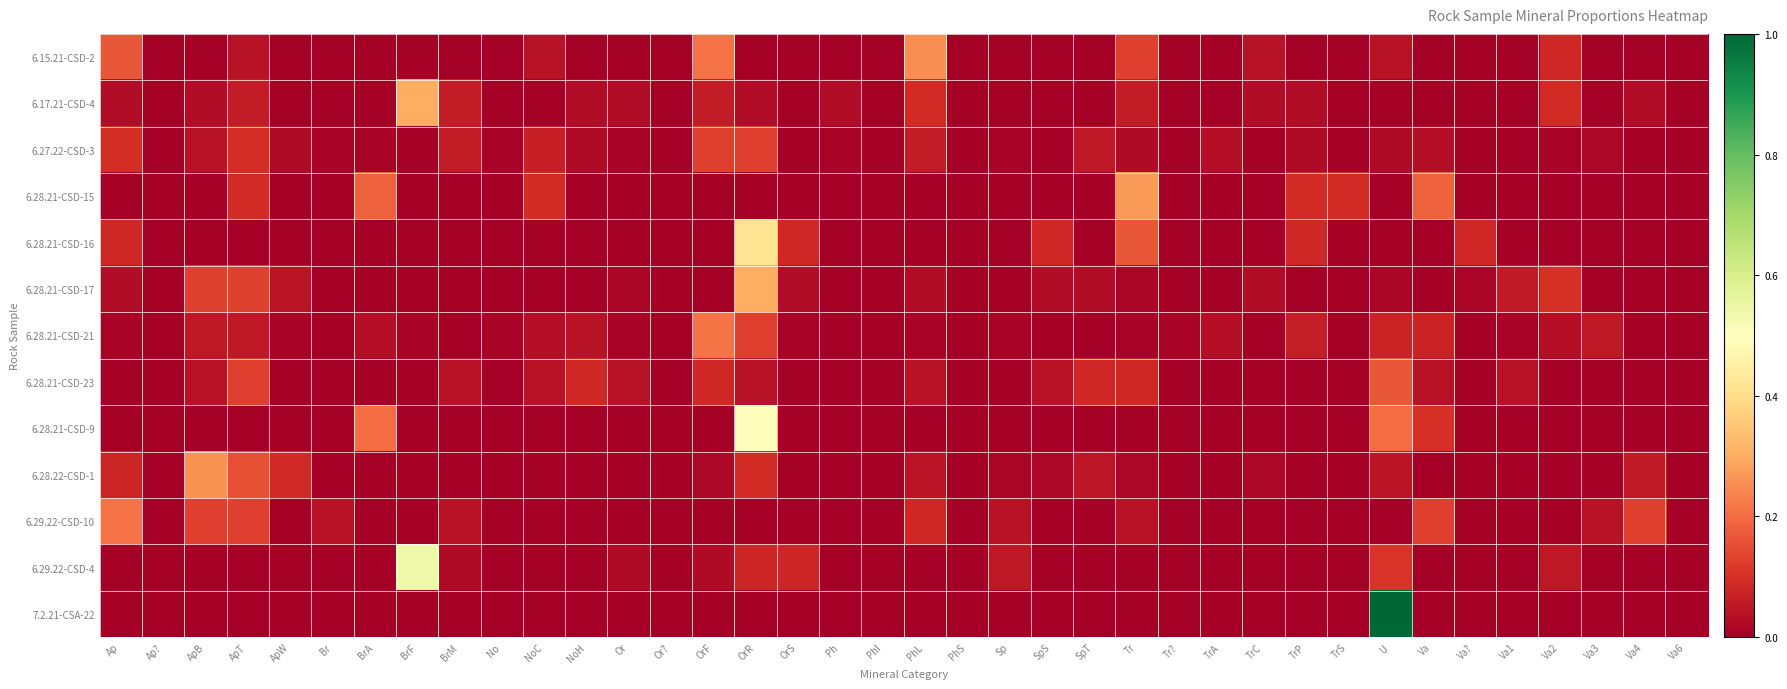

Reading left to right, transcribe all the data shown in this chart.

6.15.21-CSD-2: Ap=0.2	Ap?=0.0	ApB=0.0	ApT=0.0	ApW=0.0	Br=0.0	BrA=0.0	BrF=0.0	BrM=0.0	No=0.0	NoC=0.0	NoH=0.0	Or=0.0	Or?=0.0	OrF=0.2	OrR=0.0	OrS=0.0	Ph=0.0	PhI=0.0	PhL=0.2	PhS=0.0	Sp=0.0	SpS=0.0	SpT=0.0	Tr=0.1	Tr?=0.0	TrA=0.0	TrC=0.0	TrP=0.0	TrS=0.0	U=0.0	Va=0.0	Va?=0.0	Va1=0.0	Va2=0.1	Va3=0.0	Va4=0.0	Va6=0.0
6.17.21-CSD-4: Ap=0.0	Ap?=0.0	ApB=0.0	ApT=0.1	ApW=0.0	Br=0.0	BrA=0.0	BrF=0.3	BrM=0.1	No=0.0	NoC=0.0	NoH=0.0	Or=0.0	Or?=0.0	OrF=0.1	OrR=0.0	OrS=0.0	Ph=0.0	PhI=0.0	PhL=0.1	PhS=0.0	Sp=0.0	SpS=0.0	SpT=0.0	Tr=0.1	Tr?=0.0	TrA=0.0	TrC=0.0	TrP=0.0	TrS=0.0	U=0.0	Va=0.0	Va?=0.0	Va1=0.0	Va2=0.1	Va3=0.0	Va4=0.0	Va6=0.0
6.27.22-CSD-3: Ap=0.1	Ap?=0.0	ApB=0.0	ApT=0.1	ApW=0.0	Br=0.0	BrA=0.0	BrF=0.0	BrM=0.1	No=0.0	NoC=0.1	NoH=0.0	Or=0.0	Or?=0.0	OrF=0.1	OrR=0.1	OrS=0.0	Ph=0.0	PhI=0.0	PhL=0.1	PhS=0.0	Sp=0.0	SpS=0.0	SpT=0.1	Tr=0.0	Tr?=0.0	TrA=0.0	TrC=0.0	TrP=0.0	TrS=0.0	U=0.0	Va=0.0	Va?=0.0	Va1=0.0	Va2=0.0	Va3=0.0	Va4=0.0	Va6=0.0
6.28.21-CSD-15: Ap=0.0	Ap?=0.0	ApB=0.0	ApT=0.1	ApW=0.0	Br=0.0	BrA=0.2	BrF=0.0	BrM=0.0	No=0.0	NoC=0.1	NoH=0.0	Or=0.0	Or?=0.0	OrF=0.0	OrR=0.0	OrS=0.0	Ph=0.0	PhI=0.0	PhL=0.0	PhS=0.0	Sp=0.0	SpS=0.0	SpT=0.0	Tr=0.3	Tr?=0.0	TrA=0.0	TrC=0.0	TrP=0.1	TrS=0.1	U=0.0	Va=0.2	Va?=0.0	Va1=0.0	Va2=0.0	Va3=0.0	Va4=0.0	Va6=0.0
6.28.21-CSD-16: Ap=0.1	Ap?=0.0	ApB=0.0	ApT=0.0	ApW=0.0	Br=0.0	BrA=0.0	BrF=0.0	BrM=0.0	No=0.0	NoC=0.0	NoH=0.0	Or=0.0	Or?=0.0	OrF=0.0	OrR=0.4	OrS=0.1	Ph=0.0	PhI=0.0	PhL=0.0	PhS=0.0	Sp=0.0	SpS=0.1	SpT=0.0	Tr=0.2	Tr?=0.0	TrA=0.0	TrC=0.0	TrP=0.1	TrS=0.0	U=0.0	Va=0.0	Va?=0.1	Va1=0.0	Va2=0.0	Va3=0.0	Va4=0.0	Va6=0.0
6.28.21-CSD-17: Ap=0.0	Ap?=0.0	ApB=0.1	ApT=0.1	ApW=0.0	Br=0.0	BrA=0.0	BrF=0.0	BrM=0.0	No=0.0	NoC=0.0	NoH=0.0	Or=0.0	Or?=0.0	OrF=0.0	OrR=0.3	OrS=0.0	Ph=0.0	PhI=0.0	PhL=0.0	PhS=0.0	Sp=0.0	SpS=0.0	SpT=0.0	Tr=0.0	Tr?=0.0	TrA=0.0	TrC=0.0	TrP=0.0	TrS=0.0	U=0.0	Va=0.0	Va?=0.0	Va1=0.1	Va2=0.1	Va3=0.0	Va4=0.0	Va6=0.0
6.28.21-CSD-21: Ap=0.0	Ap?=0.0	ApB=0.1	ApT=0.1	ApW=0.0	Br=0.0	BrA=0.0	BrF=0.0	BrM=0.0	No=0.0	NoC=0.0	NoH=0.0	Or=0.0	Or?=0.0	OrF=0.2	OrR=0.1	OrS=0.0	Ph=0.0	PhI=0.0	PhL=0.0	PhS=0.0	Sp=0.0	SpS=0.0	SpT=0.0	Tr=0.0	Tr?=0.0	TrA=0.0	TrC=0.0	TrP=0.1	TrS=0.0	U=0.1	Va=0.1	Va?=0.0	Va1=0.0	Va2=0.0	Va3=0.1	Va4=0.0	Va6=0.0
6.28.21-CSD-23: Ap=0.0	Ap?=0.0	ApB=0.0	ApT=0.1	ApW=0.0	Br=0.0	BrA=0.0	BrF=0.0	BrM=0.0	No=0.0	NoC=0.0	NoH=0.1	Or=0.0	Or?=0.0	OrF=0.1	OrR=0.0	OrS=0.0	Ph=0.0	PhI=0.0	PhL=0.0	PhS=0.0	Sp=0.0	SpS=0.0	SpT=0.1	Tr=0.1	Tr?=0.0	TrA=0.0	TrC=0.0	TrP=0.0	TrS=0.0	U=0.2	Va=0.0	Va?=0.0	Va1=0.0	Va2=0.0	Va3=0.0	Va4=0.0	Va6=0.0
6.28.21-CSD-9: Ap=0.0	Ap?=0.0	ApB=0.0	ApT=0.0	ApW=0.0	Br=0.0	BrA=0.2	BrF=0.0	BrM=0.0	No=0.0	NoC=0.0	NoH=0.0	Or=0.0	Or?=0.0	OrF=0.0	OrR=0.5	OrS=0.0	Ph=0.0	PhI=0.0	PhL=0.0	PhS=0.0	Sp=0.0	SpS=0.0	SpT=0.0	Tr=0.0	Tr?=0.0	TrA=0.0	TrC=0.0	TrP=0.0	TrS=0.0	U=0.2	Va=0.1	Va?=0.0	Va1=0.0	Va2=0.0	Va3=0.0	Va4=0.0	Va6=0.0
6.28.22-CSD-1: Ap=0.1	Ap?=0.0	ApB=0.3	ApT=0.2	ApW=0.1	Br=0.0	BrA=0.0	BrF=0.0	BrM=0.0	No=0.0	NoC=0.0	NoH=0.0	Or=0.0	Or?=0.0	OrF=0.0	OrR=0.1	OrS=0.0	Ph=0.0	PhI=0.0	PhL=0.0	PhS=0.0	Sp=0.0	SpS=0.0	SpT=0.0	Tr=0.0	Tr?=0.0	TrA=0.0	TrC=0.0	TrP=0.0	TrS=0.0	U=0.0	Va=0.0	Va?=0.0	Va1=0.0	Va2=0.0	Va3=0.0	Va4=0.1	Va6=0.0
6.29.22-CSD-10: Ap=0.2	Ap?=0.0	ApB=0.1	ApT=0.1	ApW=0.0	Br=0.0	BrA=0.0	BrF=0.0	BrM=0.0	No=0.0	NoC=0.0	NoH=0.0	Or=0.0	Or?=0.0	OrF=0.0	OrR=0.0	OrS=0.0	Ph=0.0	PhI=0.0	PhL=0.1	PhS=0.0	Sp=0.0	SpS=0.0	SpT=0.0	Tr=0.0	Tr?=0.0	TrA=0.0	TrC=0.0	TrP=0.0	TrS=0.0	U=0.0	Va=0.1	Va?=0.0	Va1=0.0	Va2=0.0	Va3=0.0	Va4=0.1	Va6=0.0
6.29.22-CSD-4: Ap=0.0	Ap?=0.0	ApB=0.0	ApT=0.0	ApW=0.0	Br=0.0	BrA=0.0	BrF=0.5	BrM=0.0	No=0.0	NoC=0.0	NoH=0.0	Or=0.0	Or?=0.0	OrF=0.0	OrR=0.1	OrS=0.1	Ph=0.0	PhI=0.0	PhL=0.0	PhS=0.0	Sp=0.1	SpS=0.0	SpT=0.0	Tr=0.0	Tr?=0.0	TrA=0.0	TrC=0.0	TrP=0.0	TrS=0.0	U=0.1	Va=0.0	Va?=0.0	Va1=0.0	Va2=0.1	Va3=0.0	Va4=0.0	Va6=0.0
7.2.21-CSA-22: Ap=0.0	Ap?=0.0	ApB=0.0	ApT=0.0	ApW=0.0	Br=0.0	BrA=0.0	BrF=0.0	BrM=0.0	No=0.0	NoC=0.0	NoH=0.0	Or=0.0	Or?=0.0	OrF=0.0	OrR=0.0	OrS=0.0	Ph=0.0	PhI=0.0	PhL=0.0	PhS=0.0	Sp=0.0	SpS=0.0	SpT=0.0	Tr=0.0	Tr?=0.0	TrA=0.0	TrC=0.0	TrP=0.0	TrS=0.0	U=1.0	Va=0.0	Va?=0.0	Va1=0.0	Va2=0.0	Va3=0.0	Va4=0.0	Va6=0.0